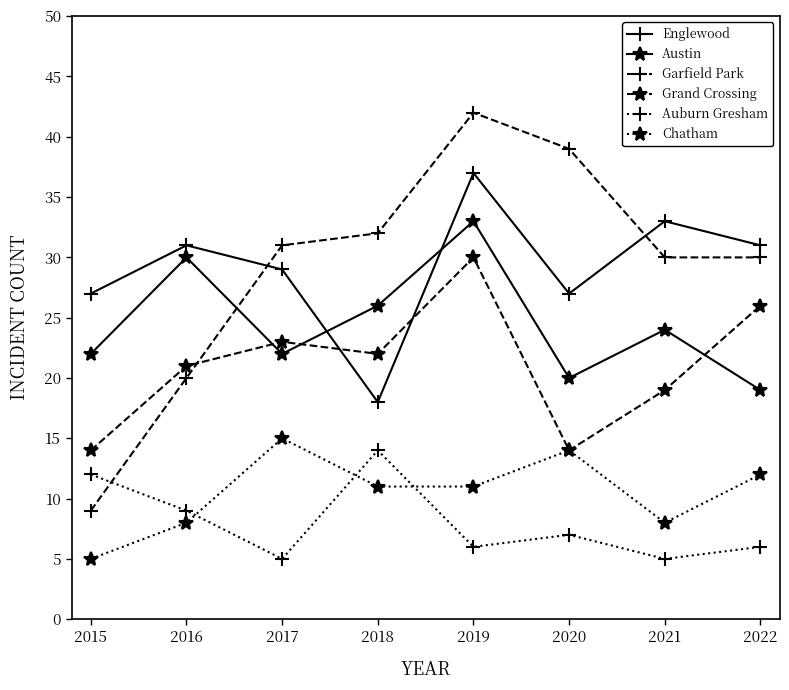

What is the difference between the maximum and minimum values in the Garfield Park series?

33